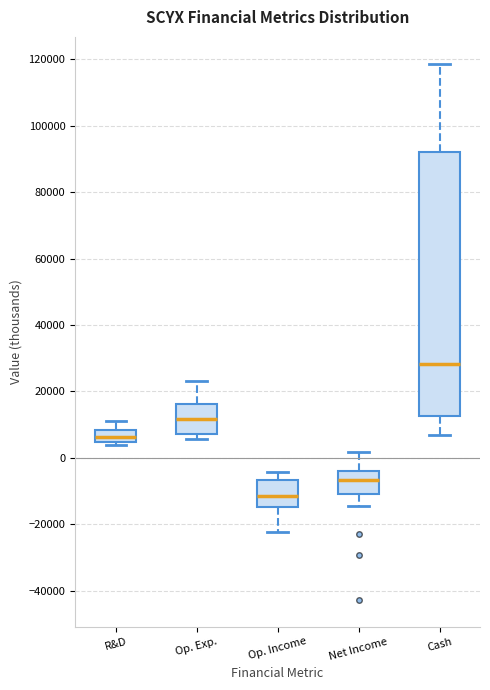

Where does the median line of the box for Op. Exp. sit on the y-axis? The values are not printed on the chart, so give them approximately, as read against the axis.

12000